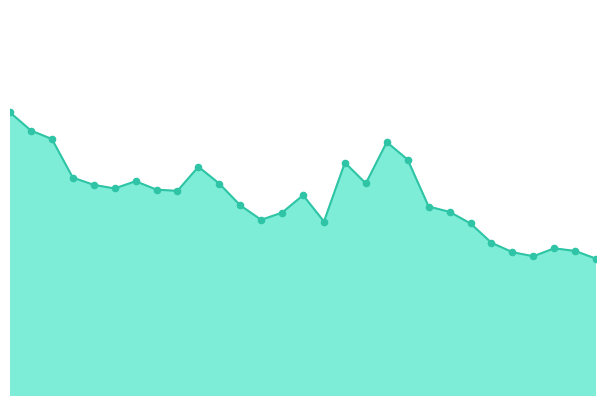

Does the chart have visible grid lines?

No